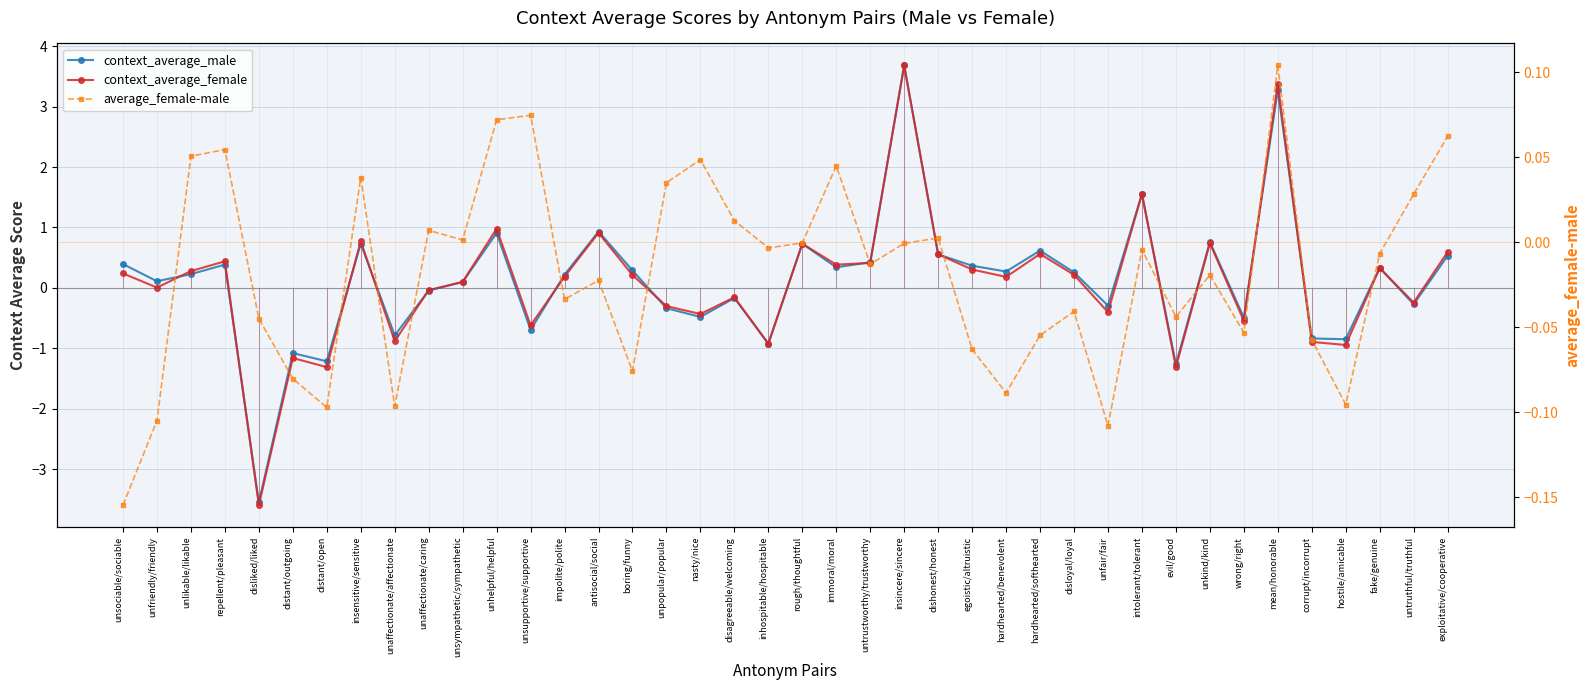

Rank the categories by context_average_female value from highest to lowest.

insincere/sincere, mean/honorable, intolerant/tolerant, unhelpful/helpful, antisocial/social, insensitive/sensitive, unkind/kind, rough/thoughtful, exploitative/cooperative, hardhearted/softhearted, dishonest/honest, repellent/pleasant, untrustworthy/trustworthy, immoral/moral, fake/genuine, egoistic/altruistic, unlikable/likable, unsociable/sociable, disloyal/loyal, boring/funny, impolite/polite, hardhearted/benevolent, unsympathetic/sympathetic, unfriendly/friendly, unaffectionate/caring, disagreeable/welcoming, untruthful/truthful, unpopular/popular, unfair/fair, nasty/nice, wrong/right, unsupportive/supportive, unaffectionate/affectionate, corrupt/incorrupt, inhospitable/hospitable, hostile/amicable, distant/outgoing, evil/good, distant/open, disliked/liked